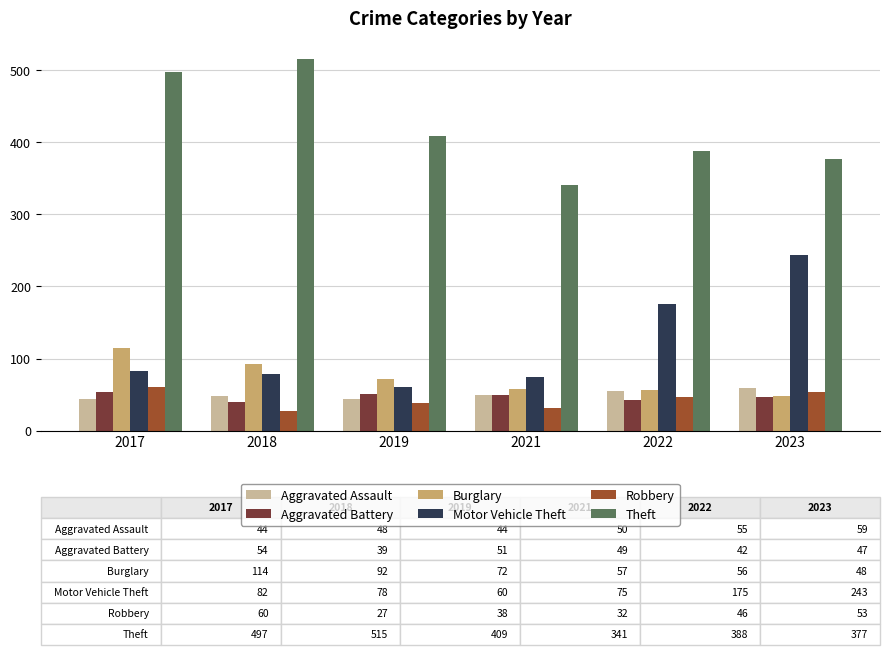

Which label corresponds to the largest value in the chart?

2018